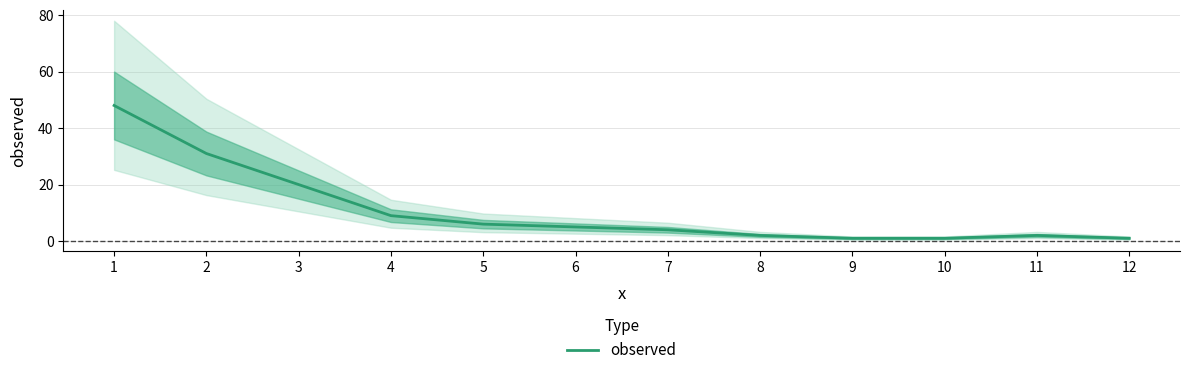

What is the sum of the values at 11 and 4?

11